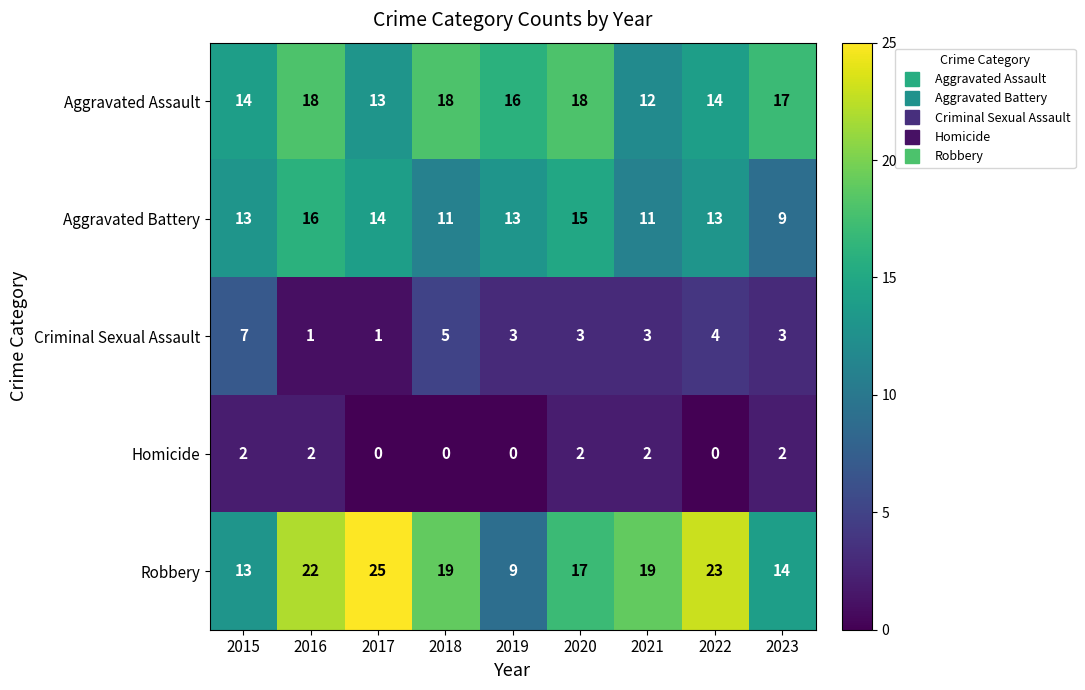

The value of Robbery at 2018 is 28. True or false?

False